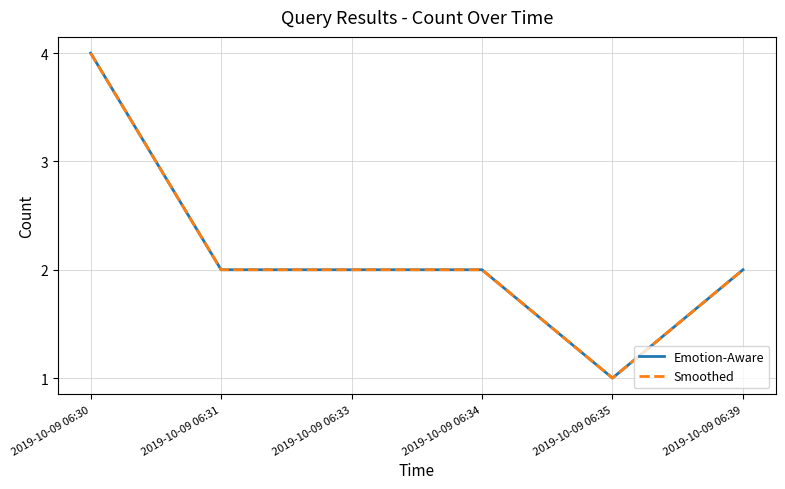

Does the chart have visible grid lines?

Yes